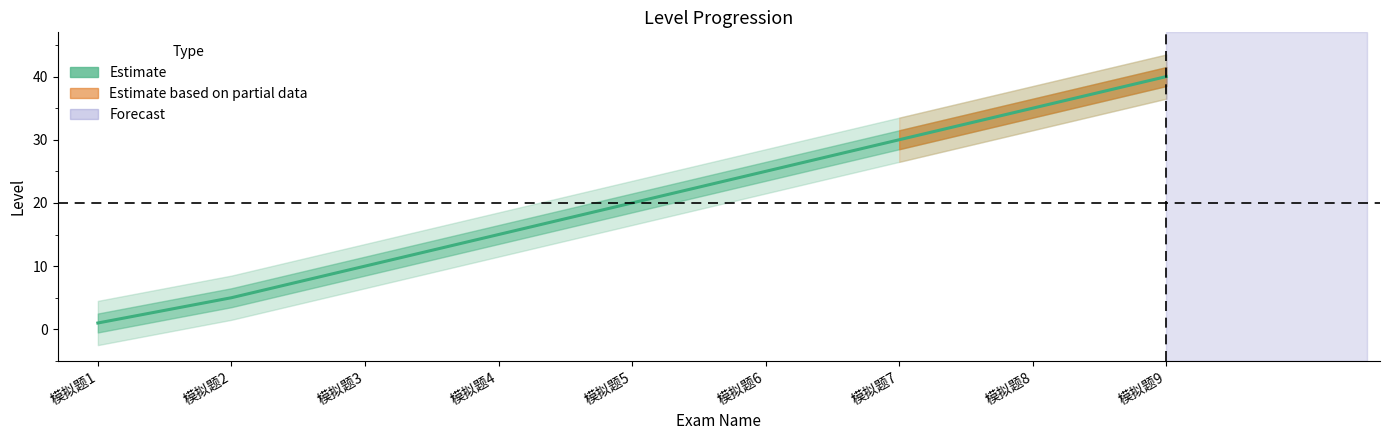

How many series are shown in this chart?

1